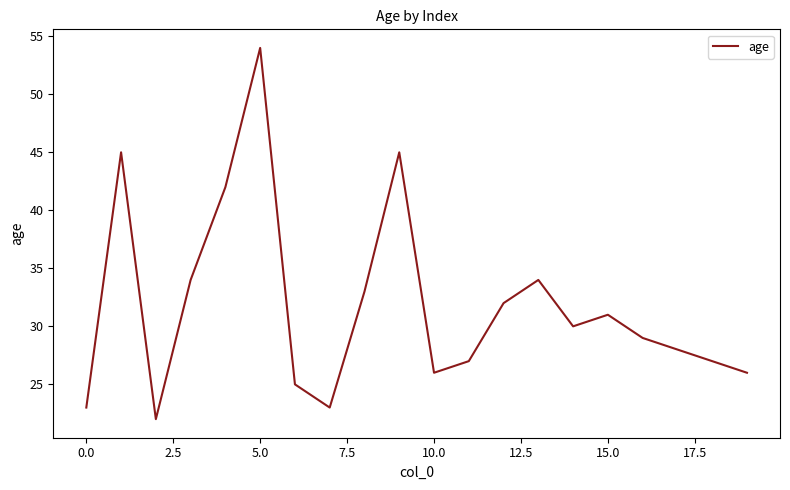

What is the smallest value displayed?

22